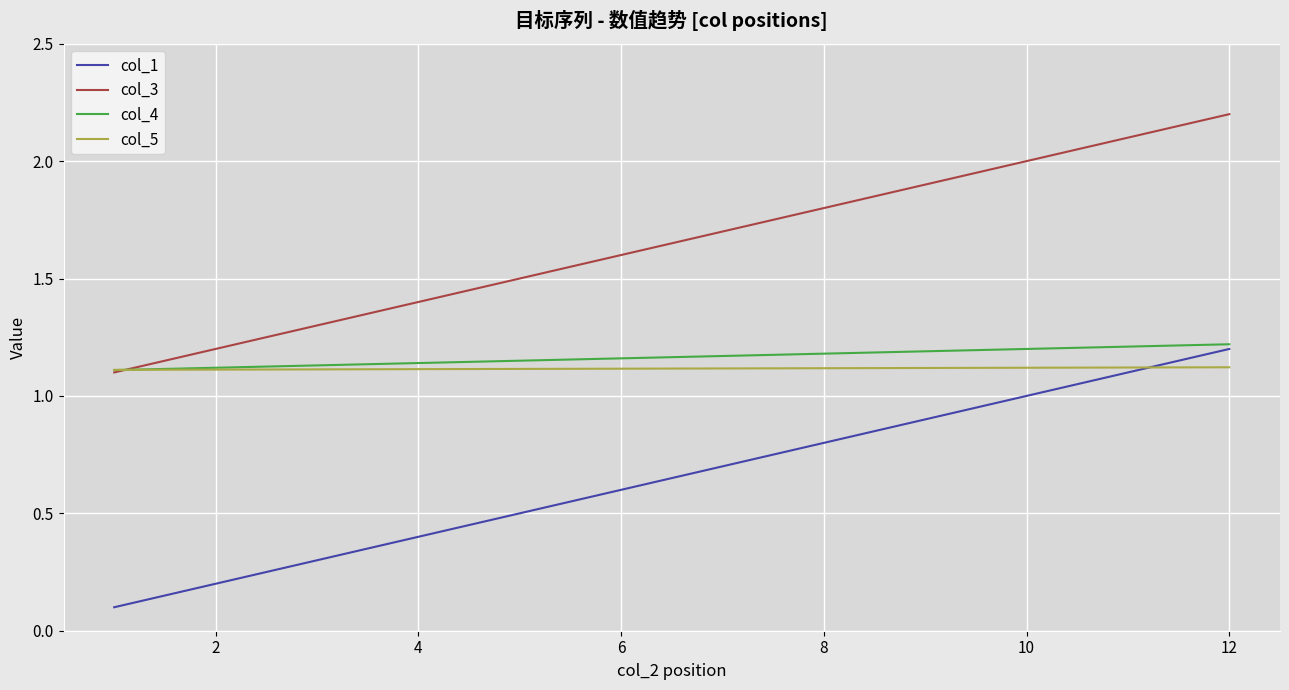

Which series has the largest total across all categories?

col_3